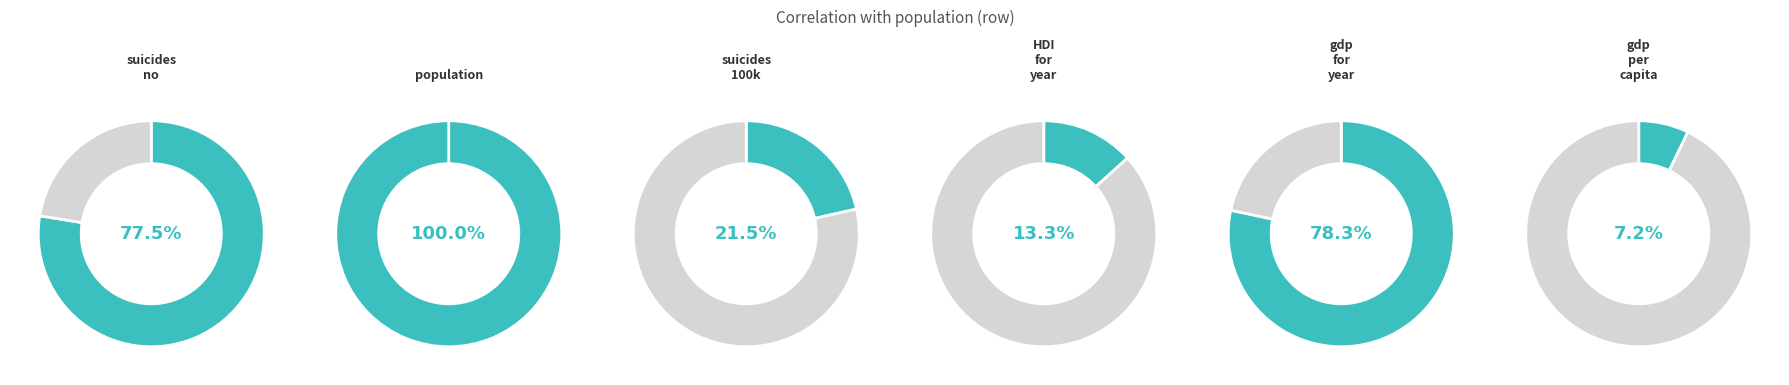

To the nearest percent, what portion does population represent?

34%